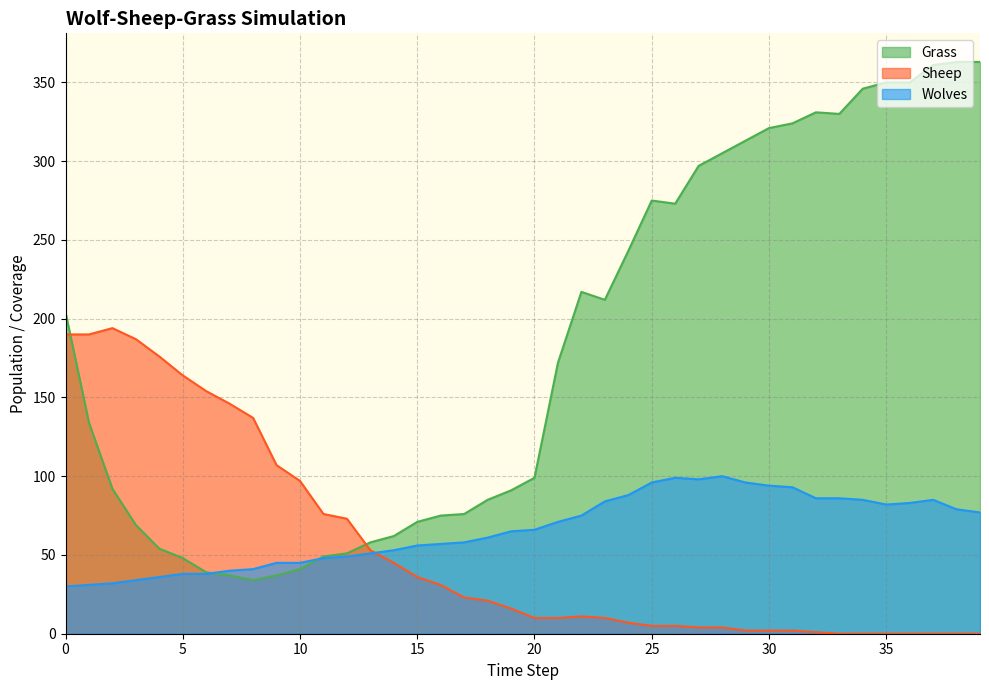

How many times do Sheep and Wolves cross each other?

1